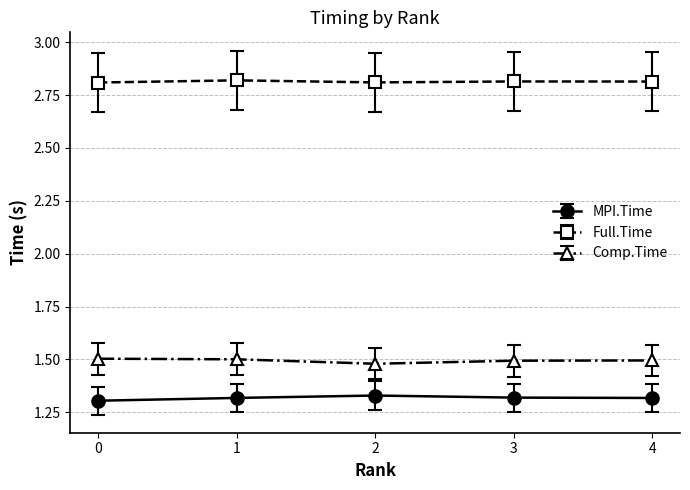

What is the sum of all Comp.Time values?

7.5